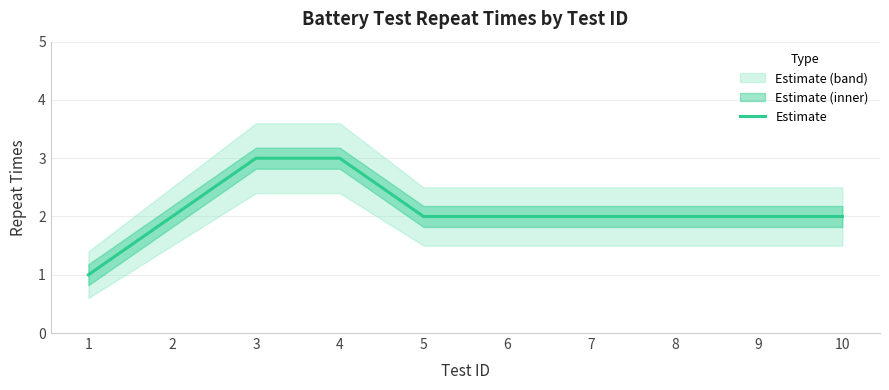

Approximately how many times larger is the value at 5 compared to 1?

2.0